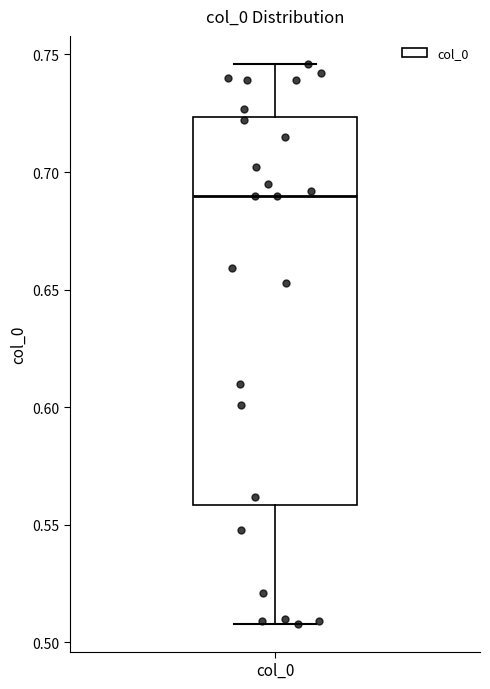

Transcribe this box plot: give where the median line is, the range the box spans, and where the two whiskers end, as read against the y-axis. The values are not printed on the chart, so give them approximately, as read against the axis.

median 0.690, box 0.560 to 0.725, whiskers 0.510 to 0.745